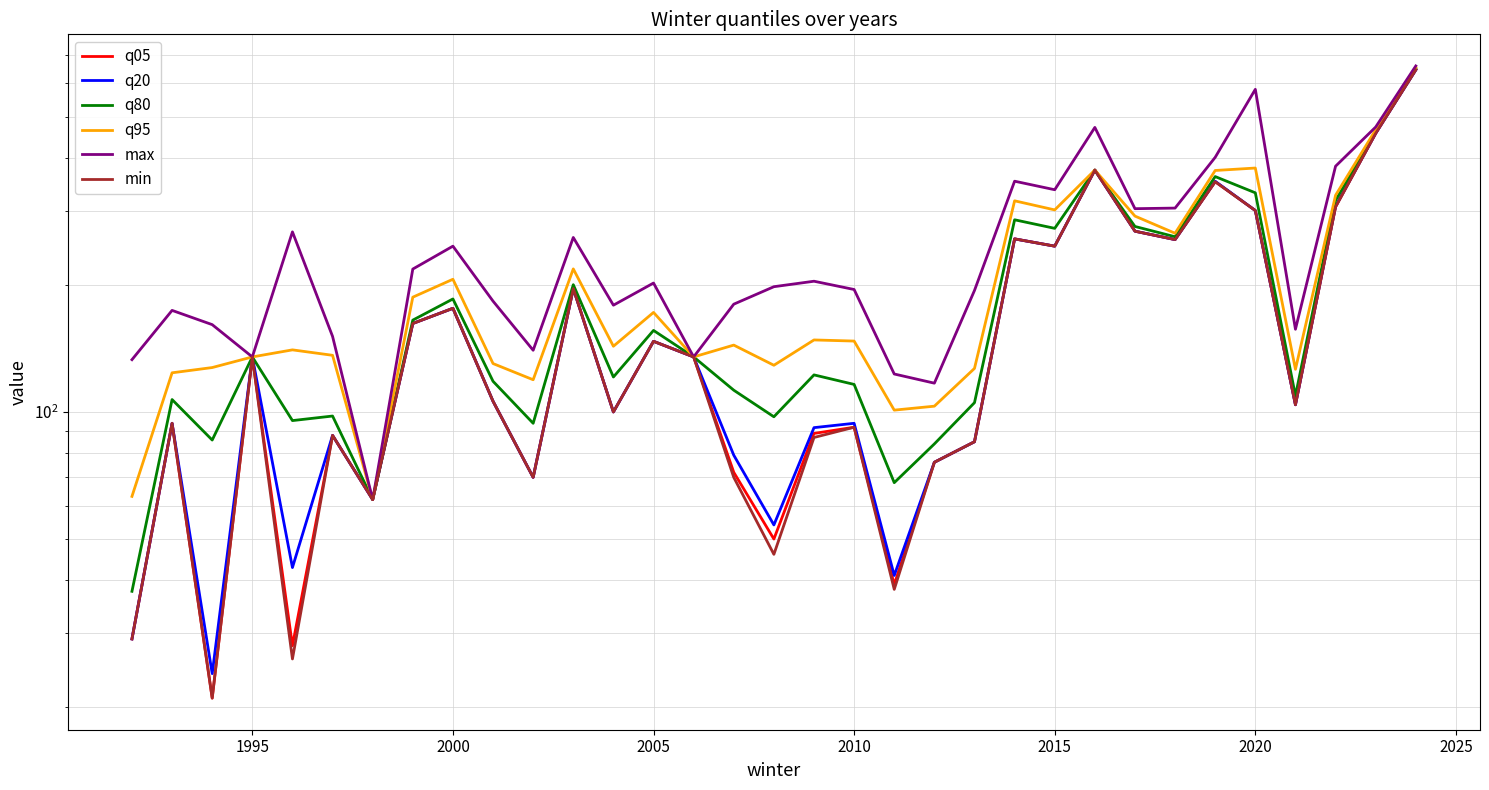

What position from the right is 2015?

10